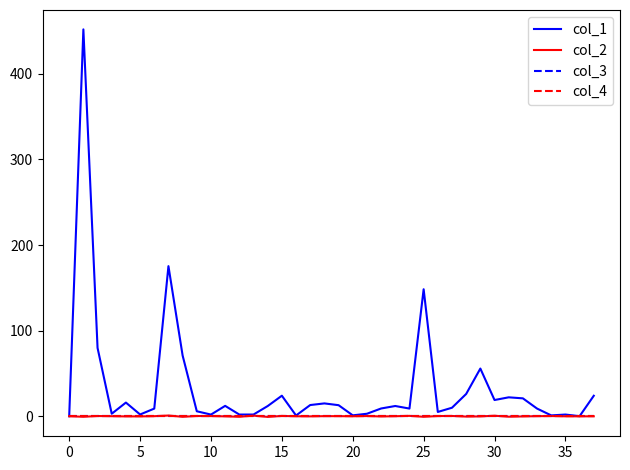

What is the maximum value shown in the chart?

451.9